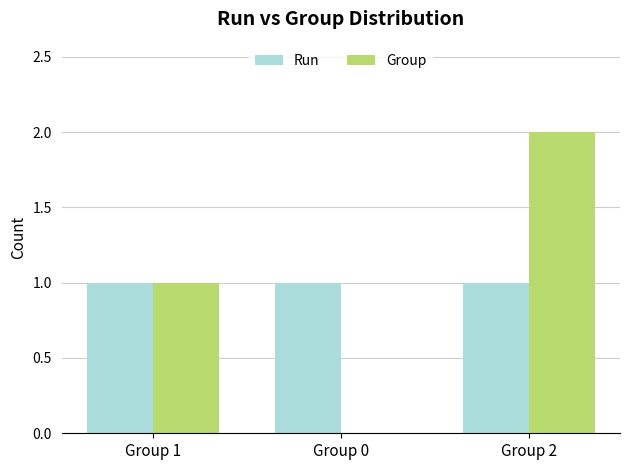

Is it true that Run equals 1 at Group 1?

True